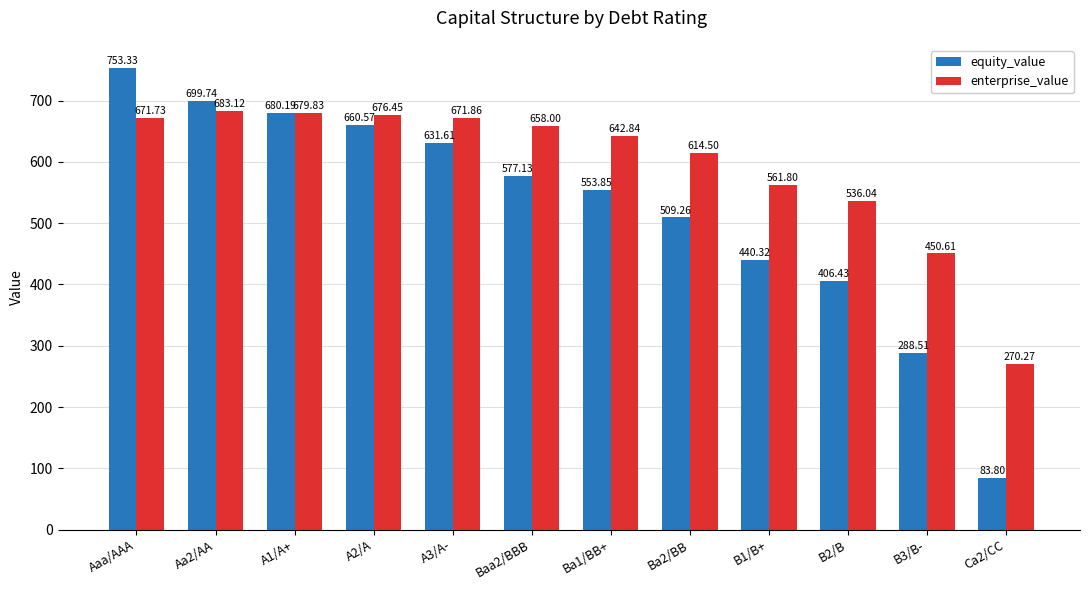

Count the number of data series in this chart.

2